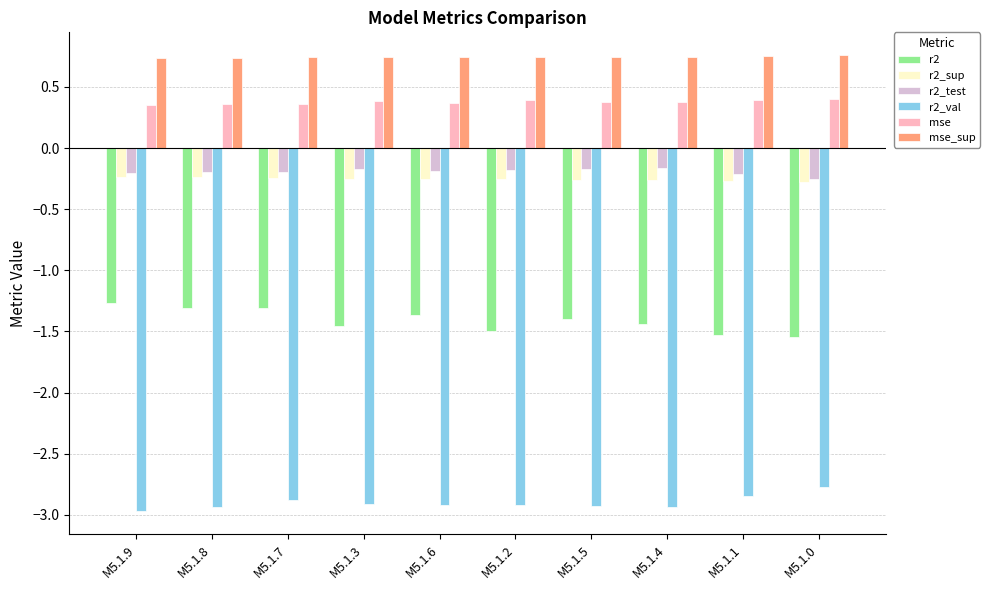

What is the smallest value displayed?

-3.0